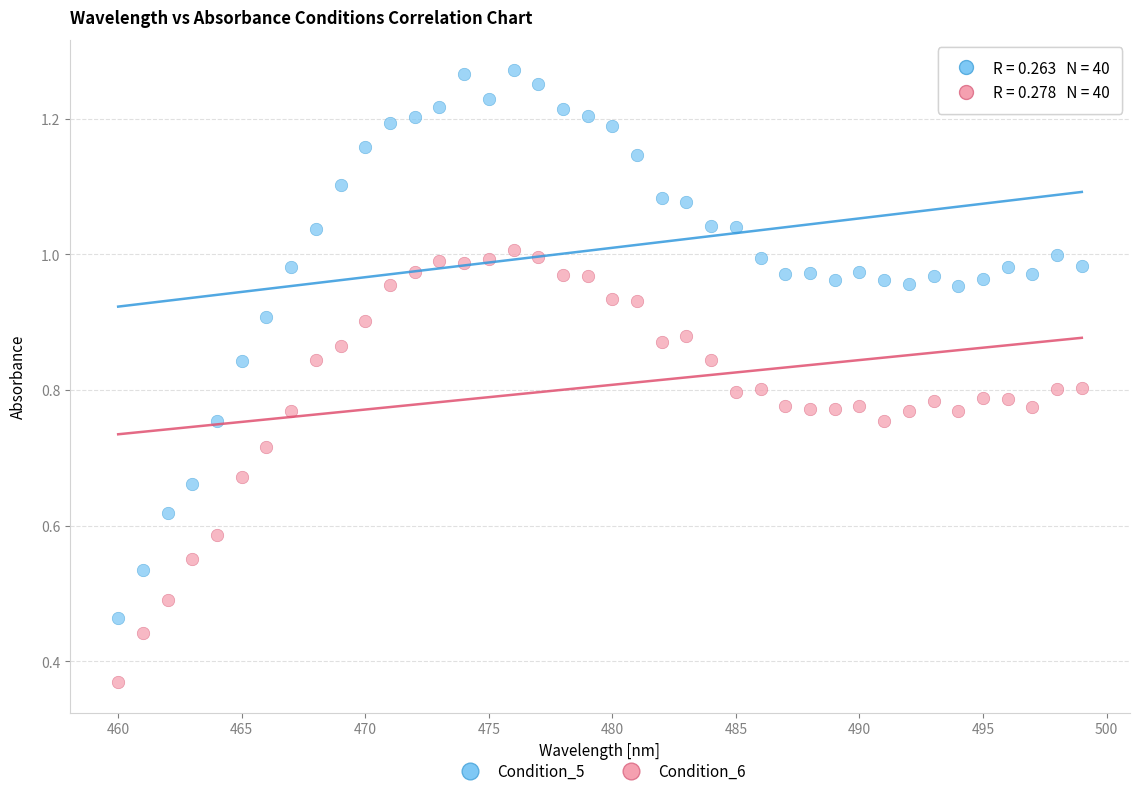

Across all data points, what is the range of X values (max minus min)?

39.0